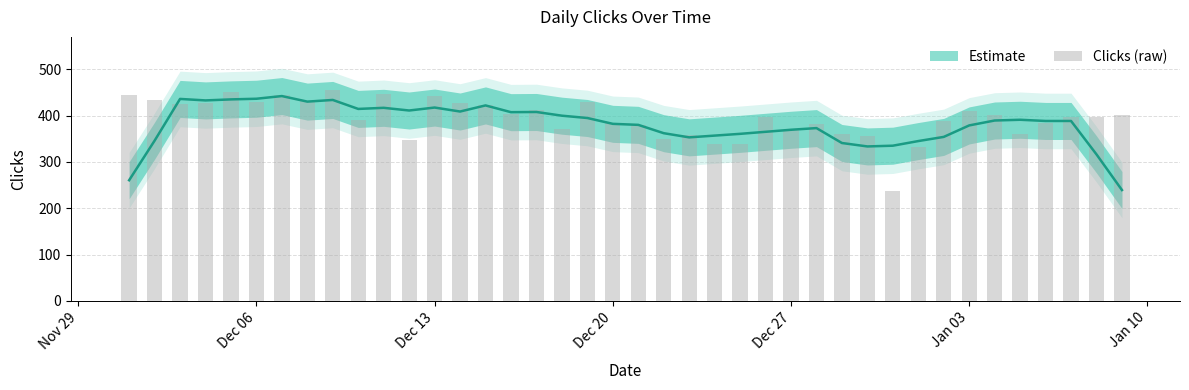

What is the difference between the second highest and minimum values?

214